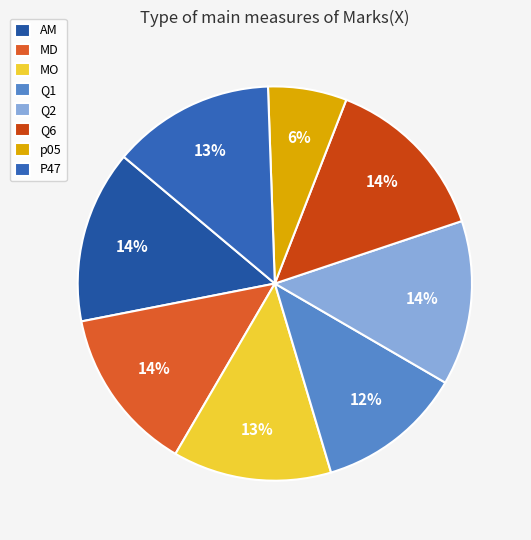

Approximately how many times larger is the value at MO compared to MD?

1.0